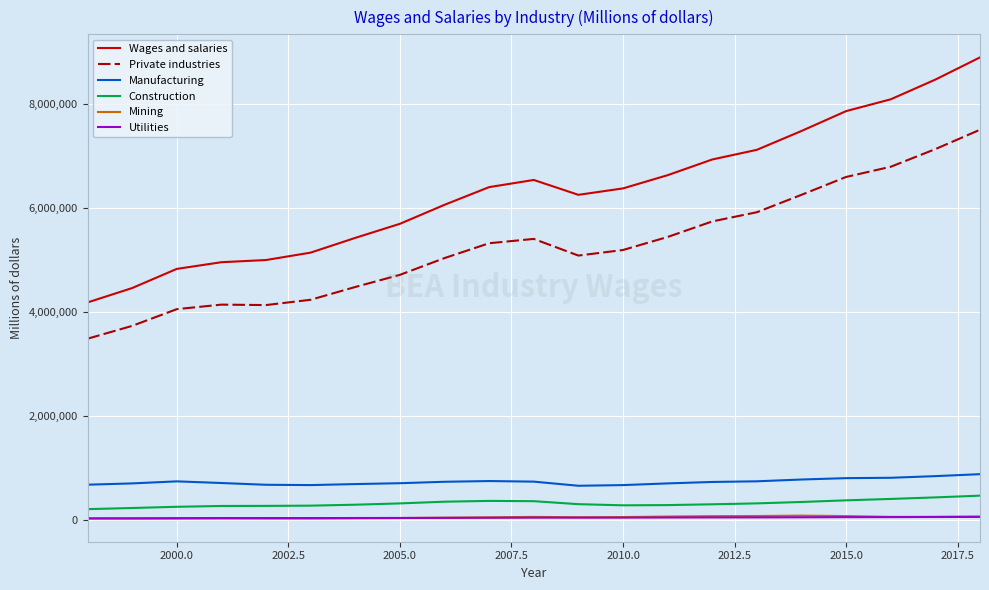

Which series has the largest range (max minus min)?

Wages and salaries